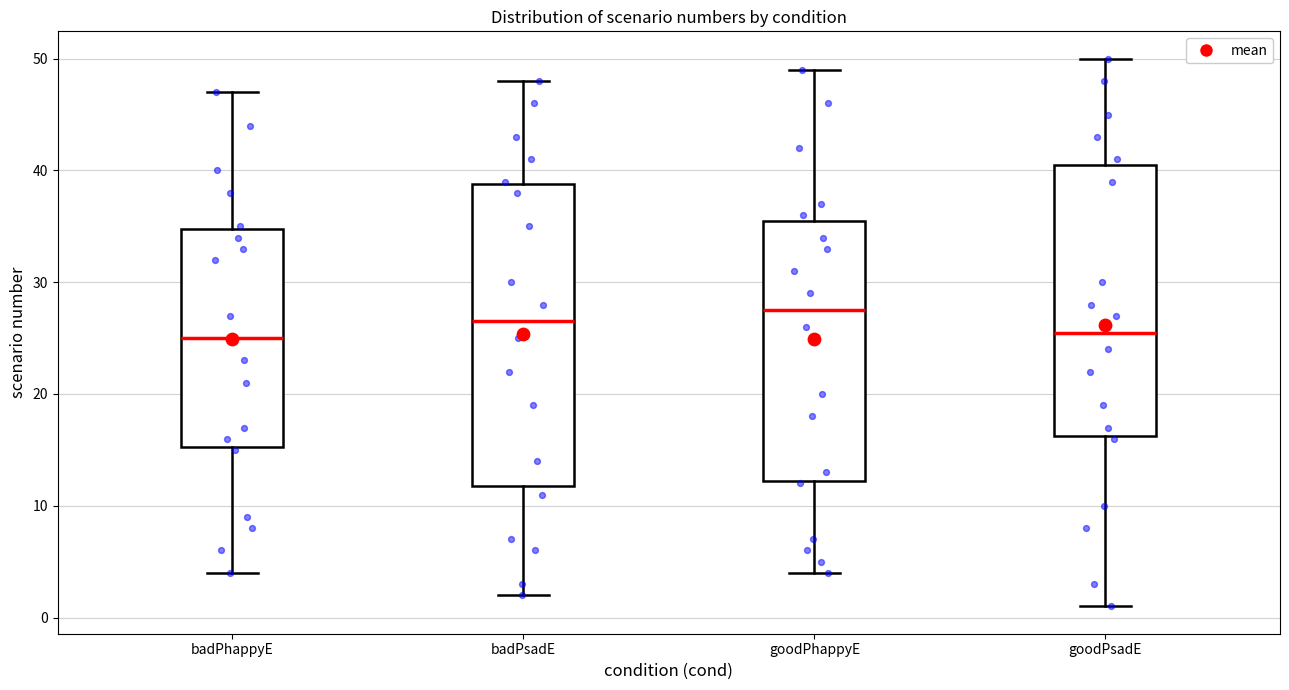

Which box is the tallest, from its lower edge to its upper edge?

badPsadE